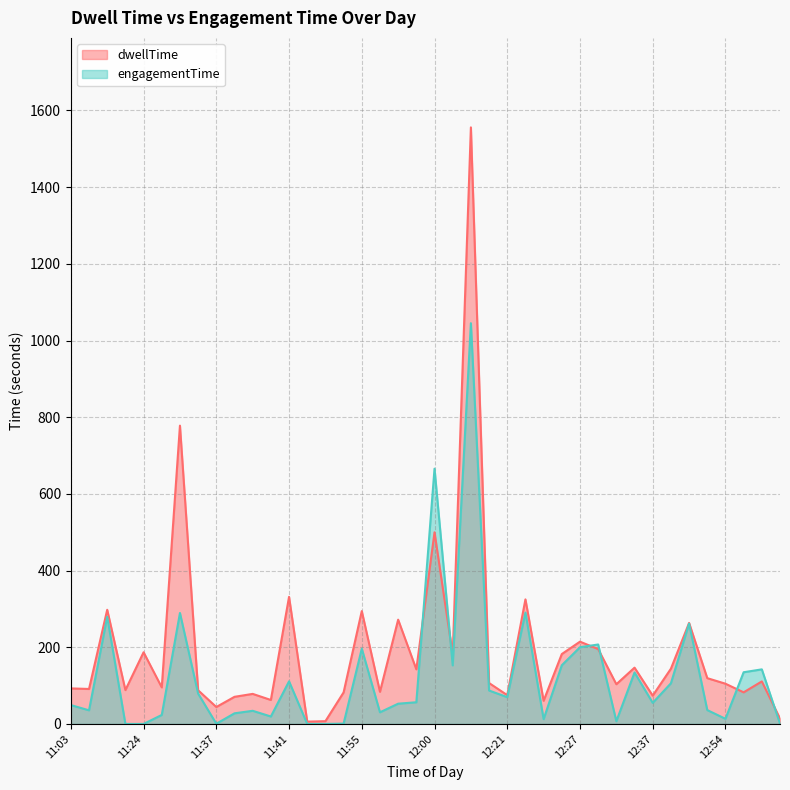

Rank the series at 11:55 from highest to lowest value.

dwellTime, engagementTime